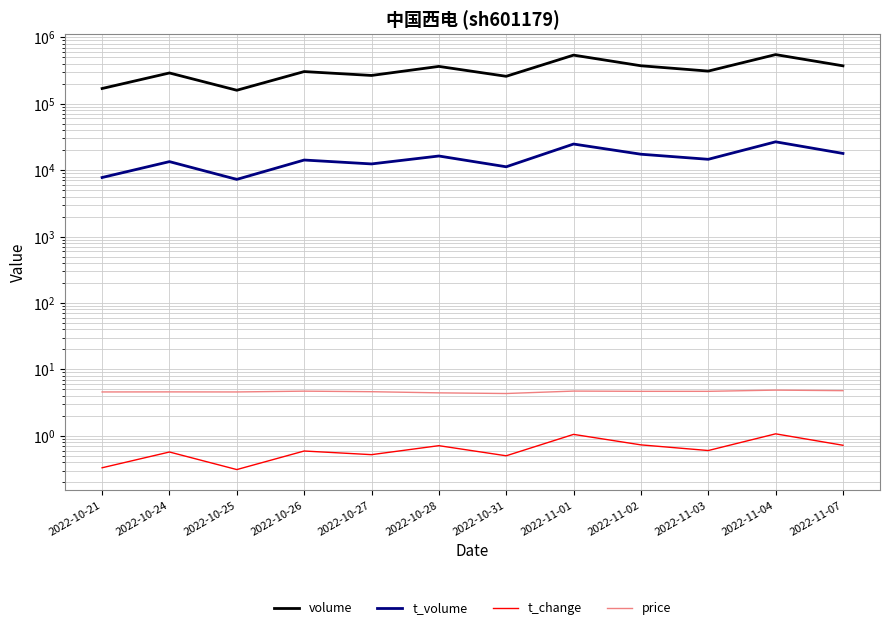

What is the label of the 6th point from the left?

2022-10-28